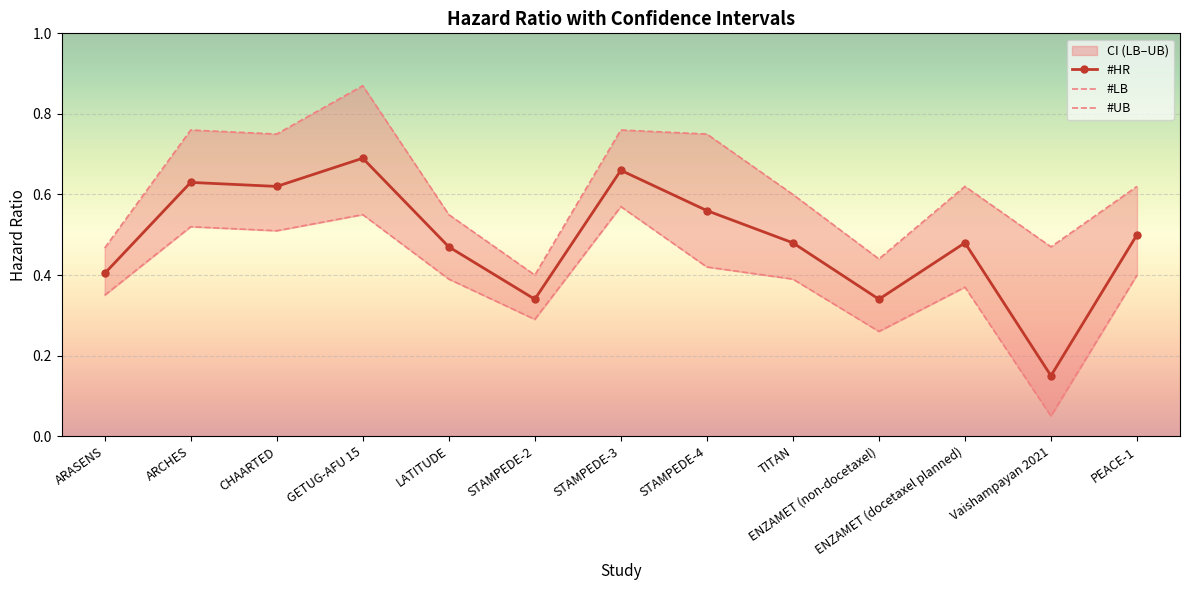

At STAMPEDE-3, list the series in order from largest to smallest.

#UB, #HR, #LB